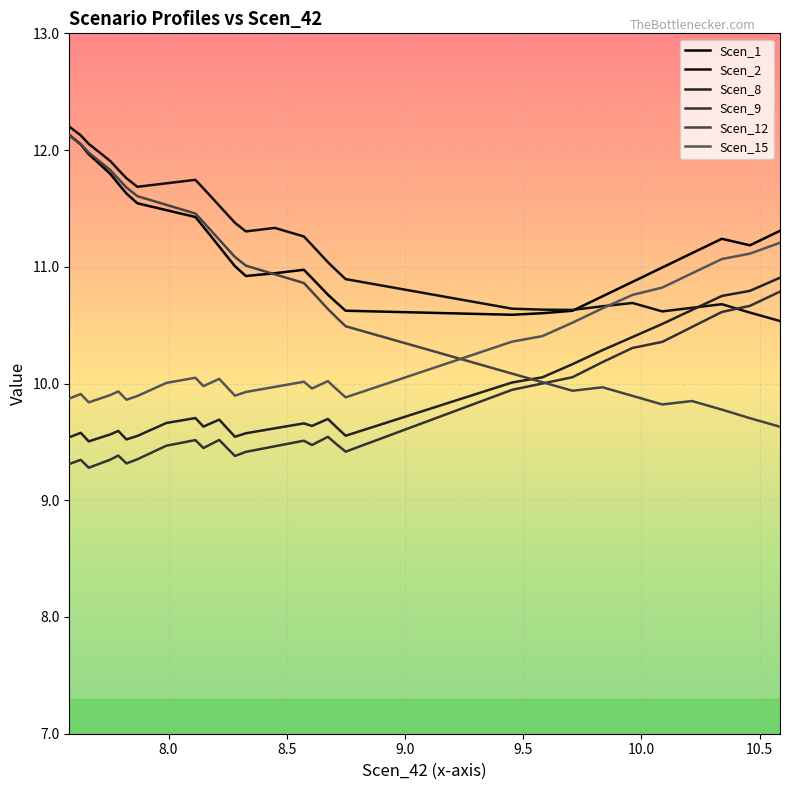

What is the sum of all Scen_15 values?

336.6